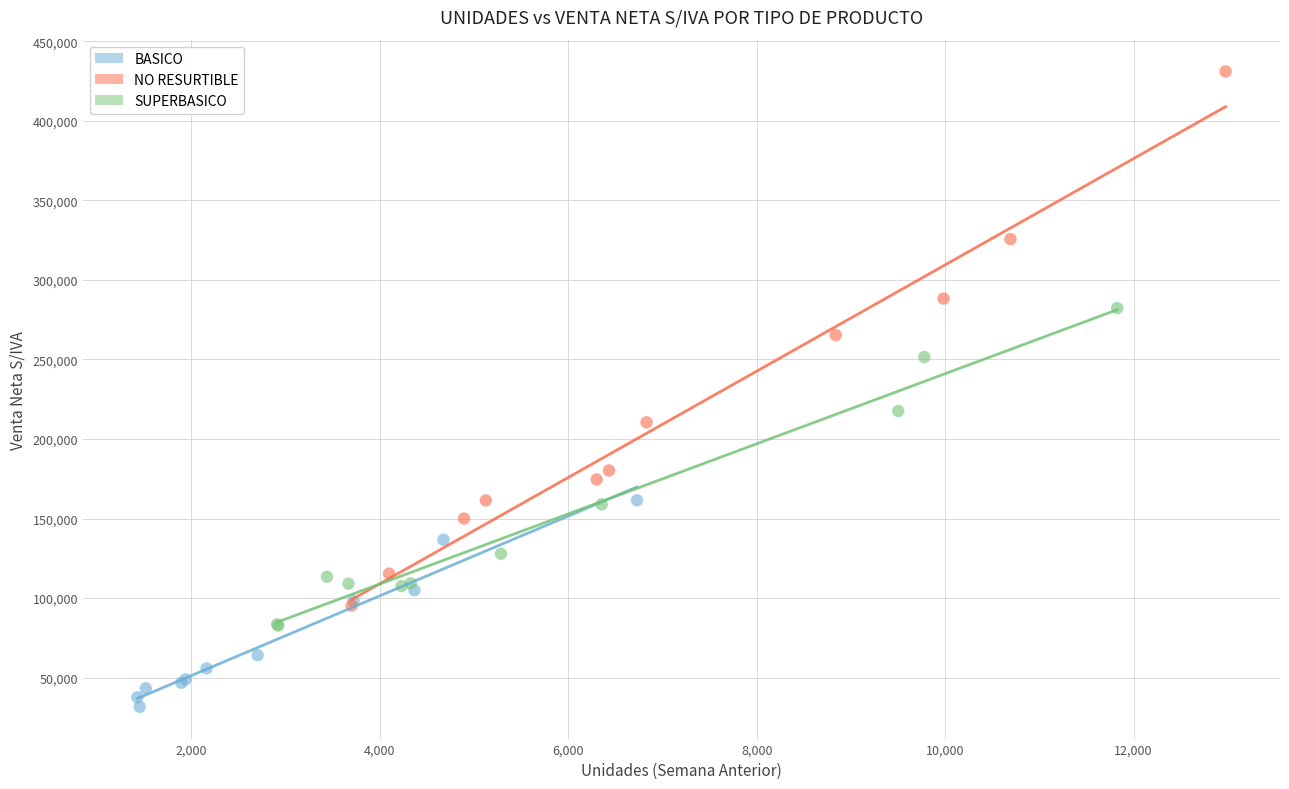

Which series has the largest Y range (max minus min)?

NO RESURTIBLE